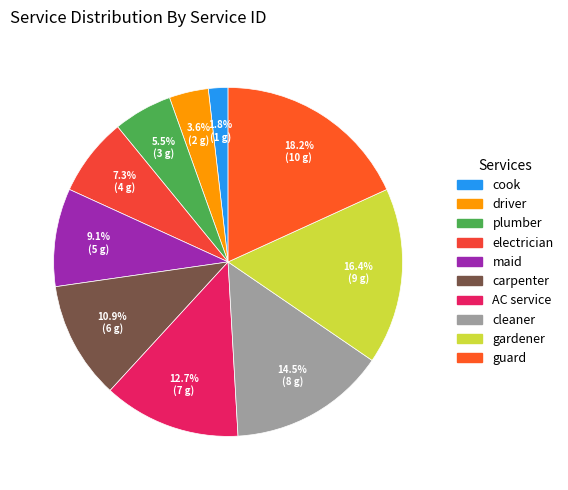

The maid slice represents 9% of the pie. True or false?

True